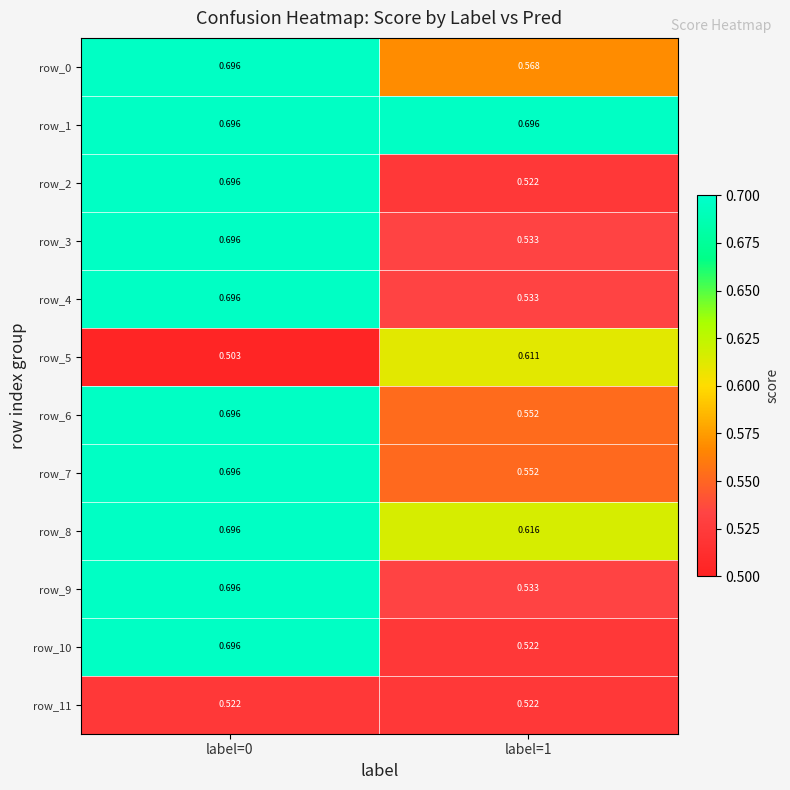

True or false: row_4 has a value of 0.3 at label=0.

False